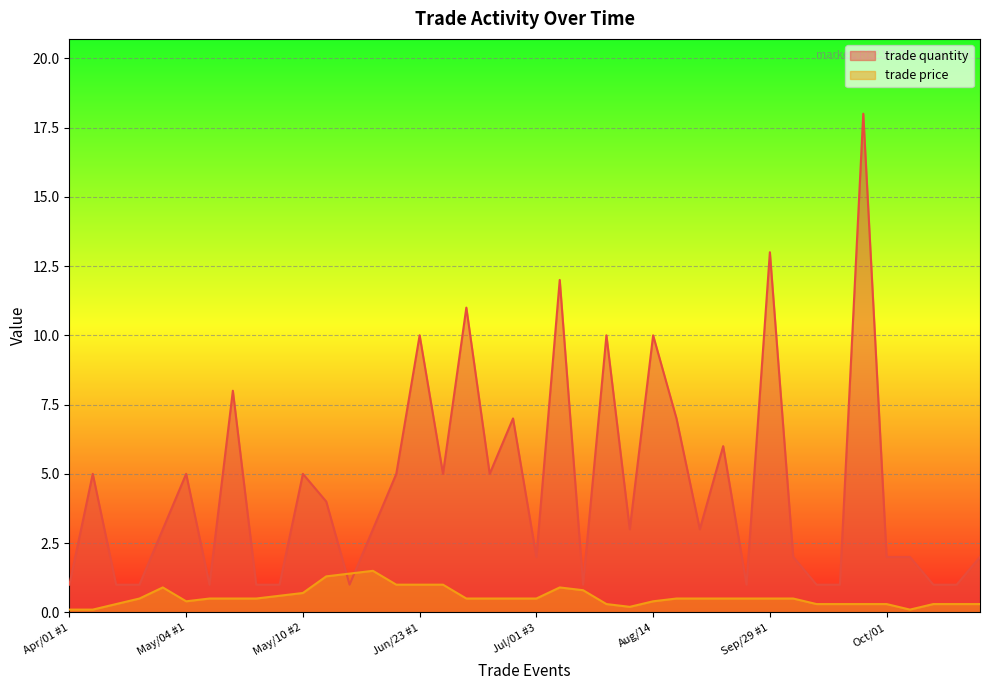

What is the sum of all trade price values?

22.1